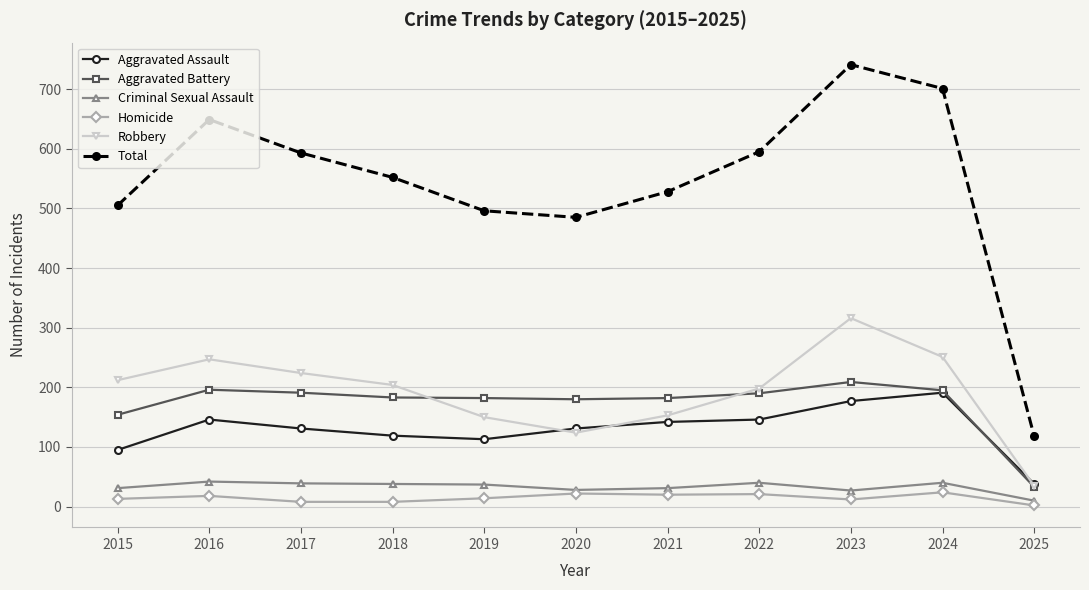

True or false: Aggravated Assault has a value of 142 at 2021.

True